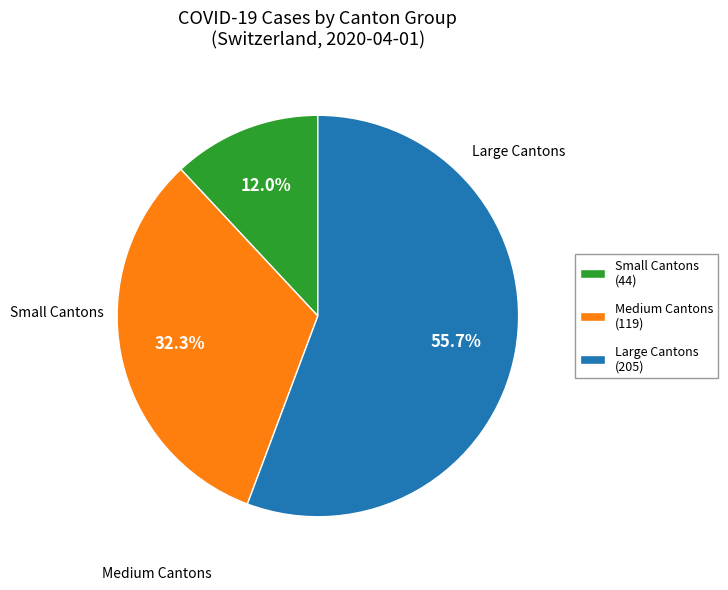

Count the number of slices in the pie.

3